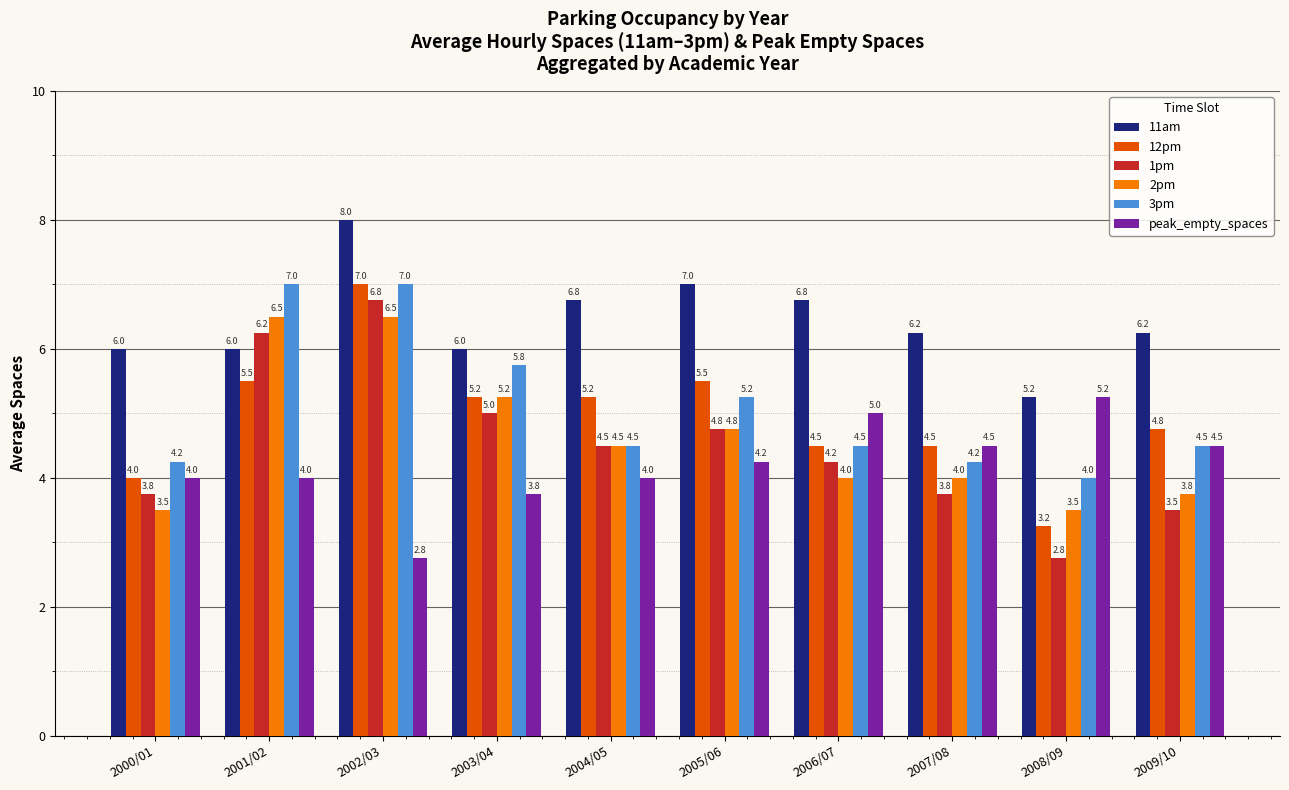

At which category is the sum across all series the highest?

2002/03